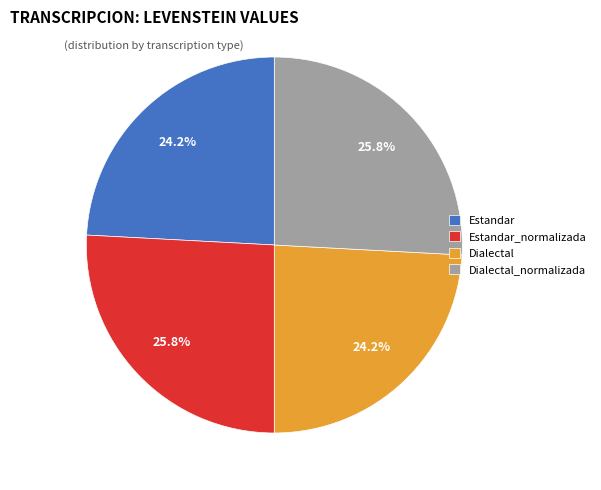

Does Dialectal_normalizada represent more than half of the total?

No